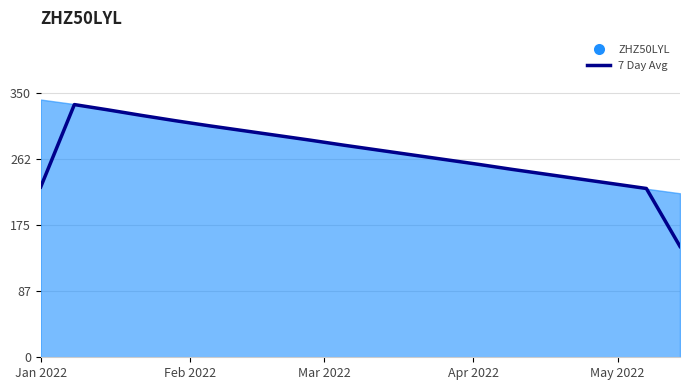

Does the chart display data point markers on the line(s)?

No